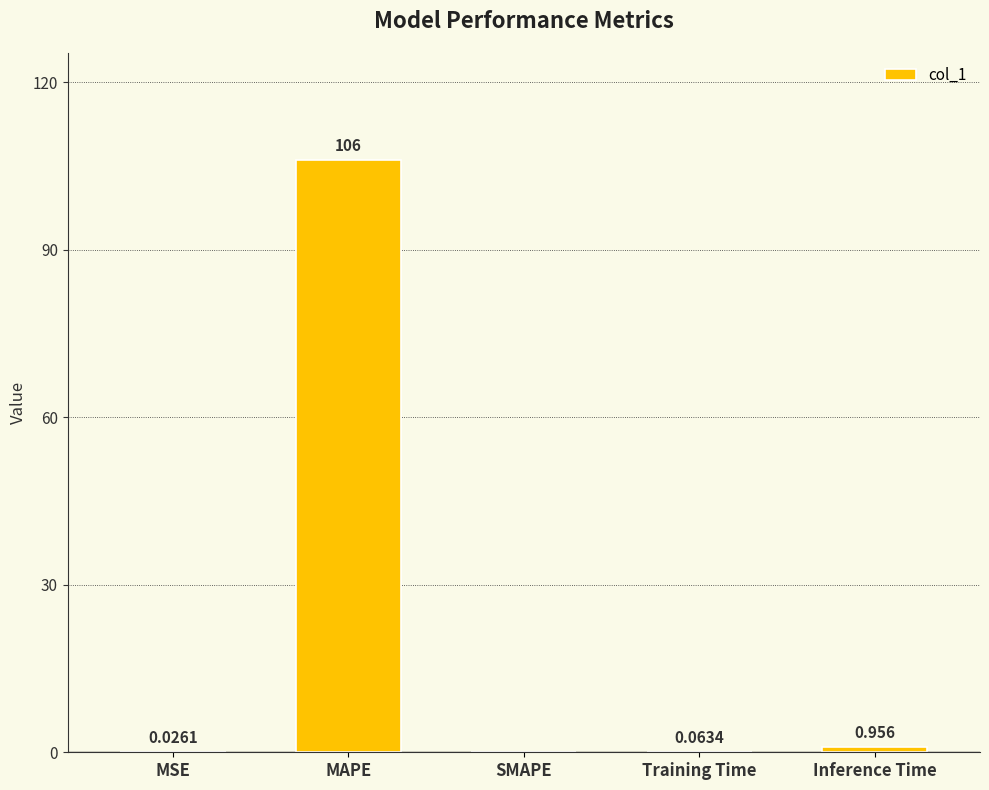

Which has a higher value, Training Time or MSE?

Training Time